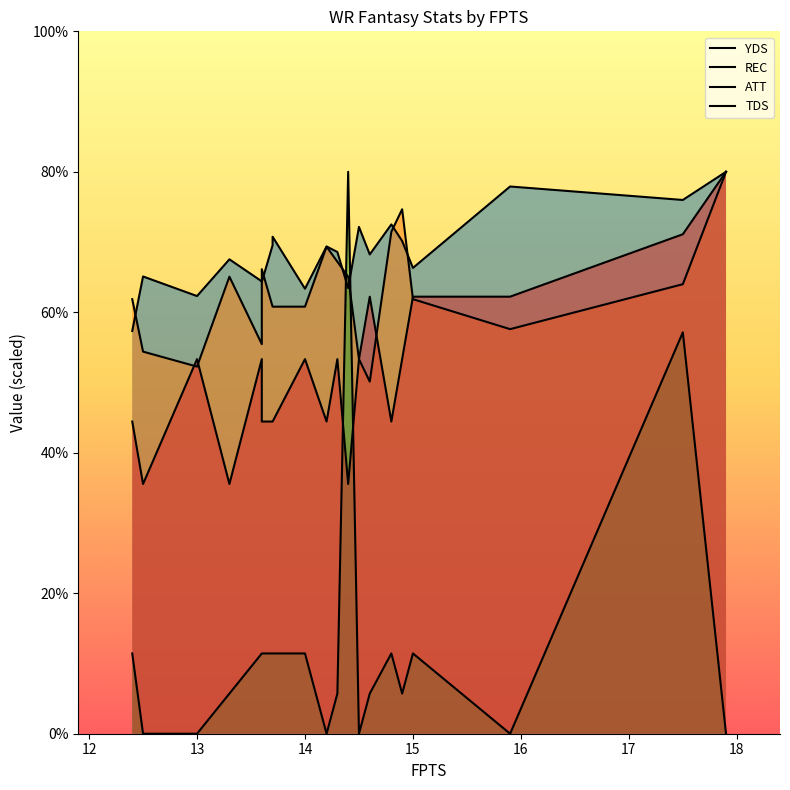

What are all the series names shown in the legend?

YDS, REC, ATT, TDS